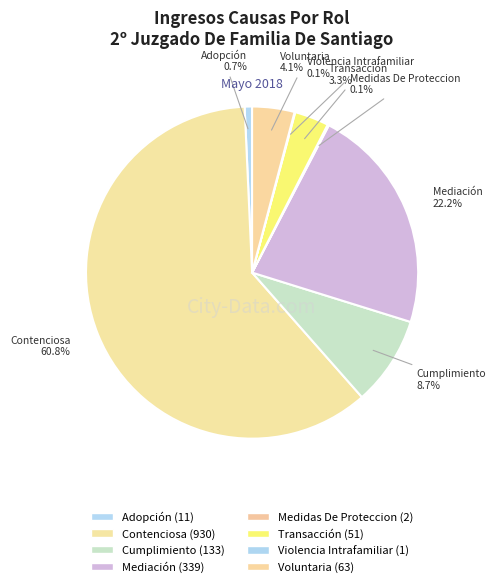

What percentage is the Cumplimiento slice, to the nearest percent?

9%